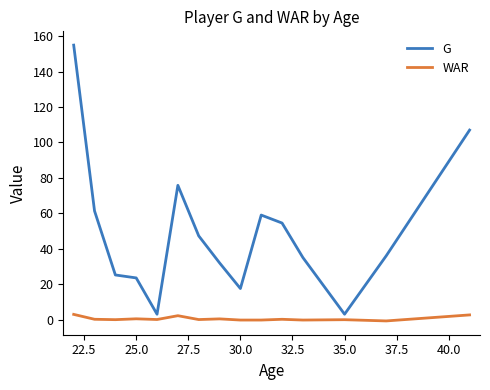

What is the difference between the maximum and minimum values in the WAR series?

3.7